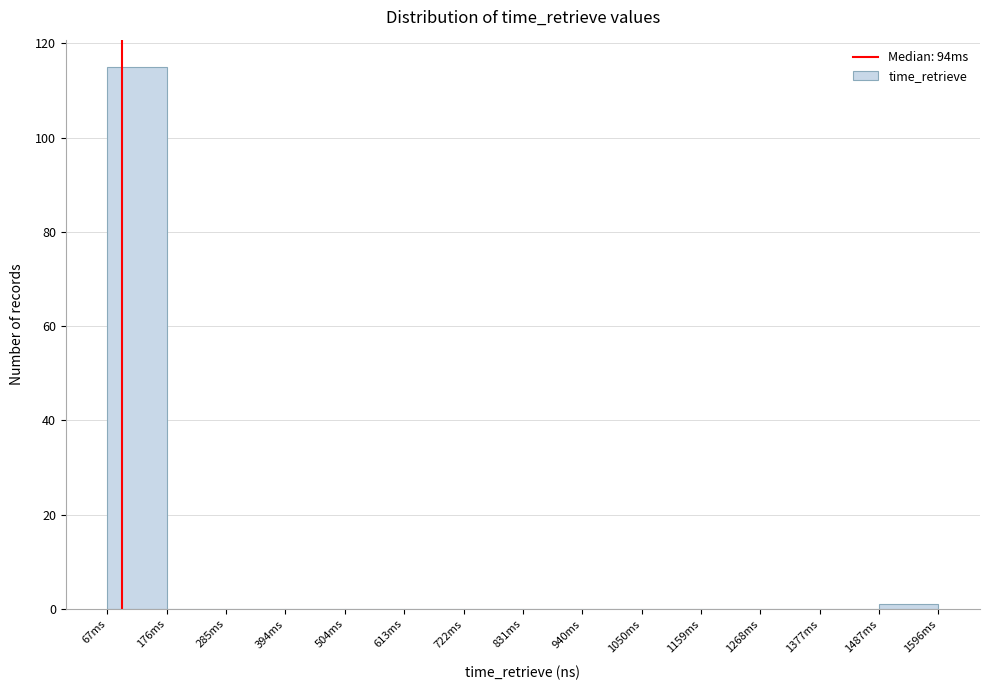

Reading left to right, transcribe all the data shown in this chart.

67ms=115	176ms=0	285ms=0	394ms=0	504ms=0	613ms=0	722ms=0	831ms=0	940ms=0	1050ms=0	1159ms=0	1268ms=0	1377ms=0	1487ms=1